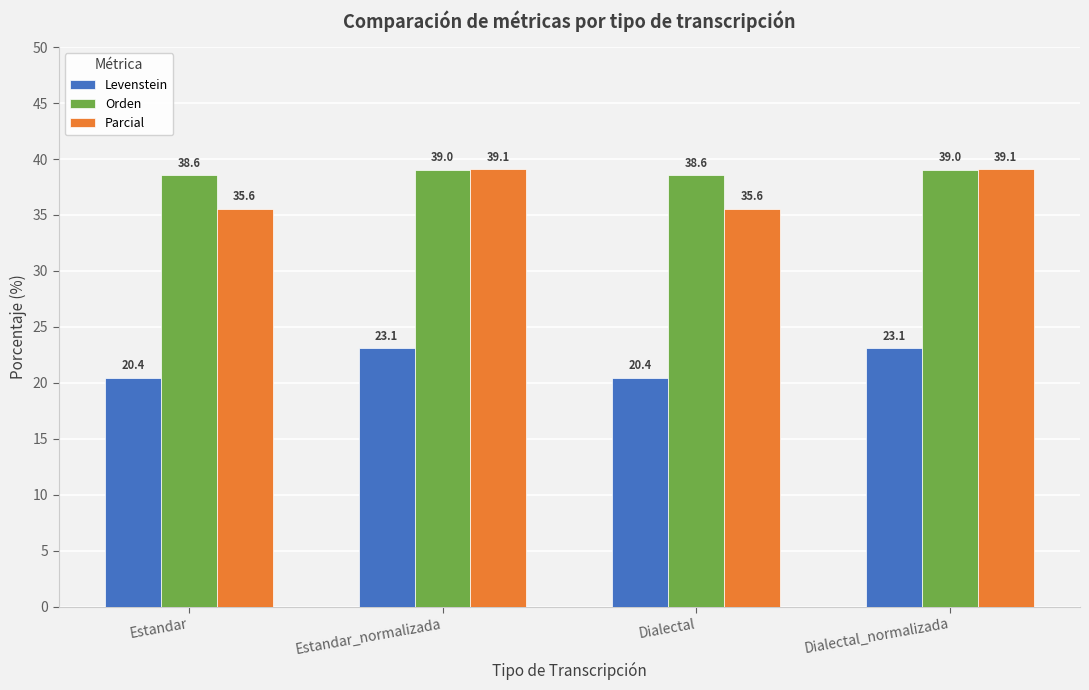

How many data points in Orden are above 39?

2